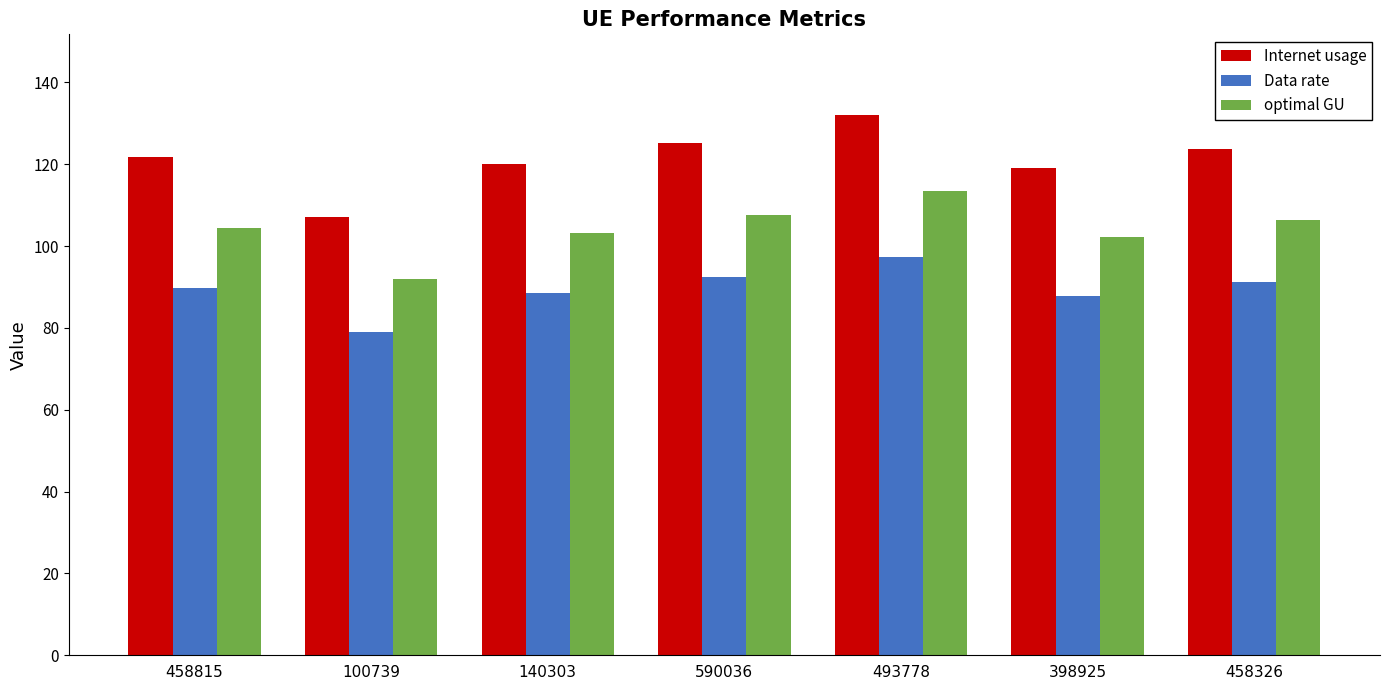

Reading left to right, list all the values displayed in this chart.

Internet usage: 121.6	107.0	120.1	125.1	131.9	119.0	123.7
Data rate: 89.8	79.0	88.6	92.4	97.4	87.8	91.3
optimal GU: 104.5	92.0	103.2	107.5	113.3	102.2	106.3